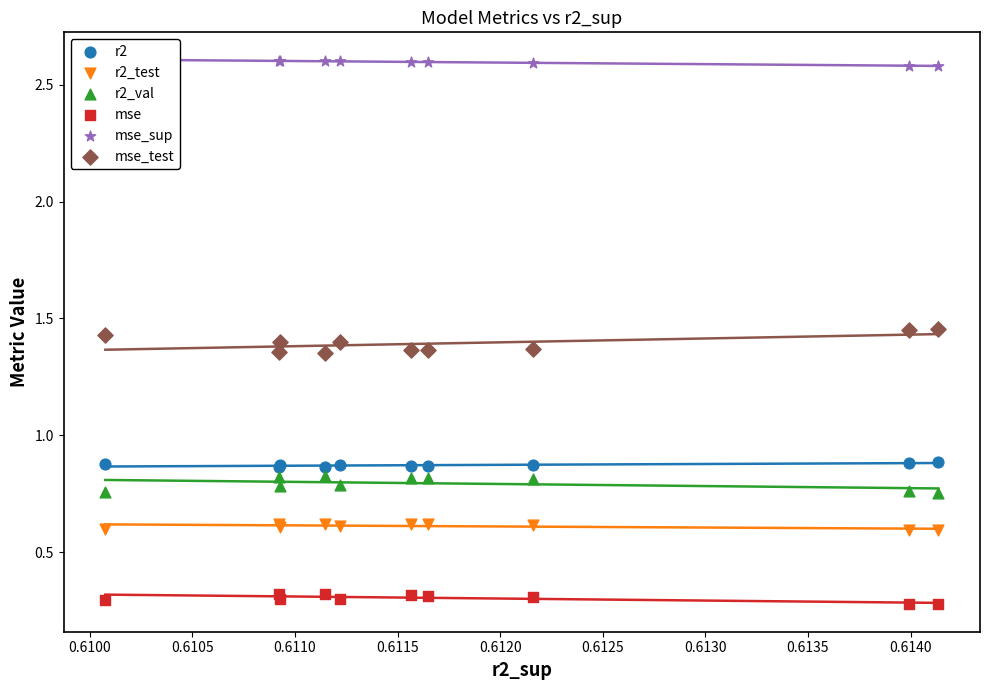

Which series has the largest total across all categories?

mse_sup